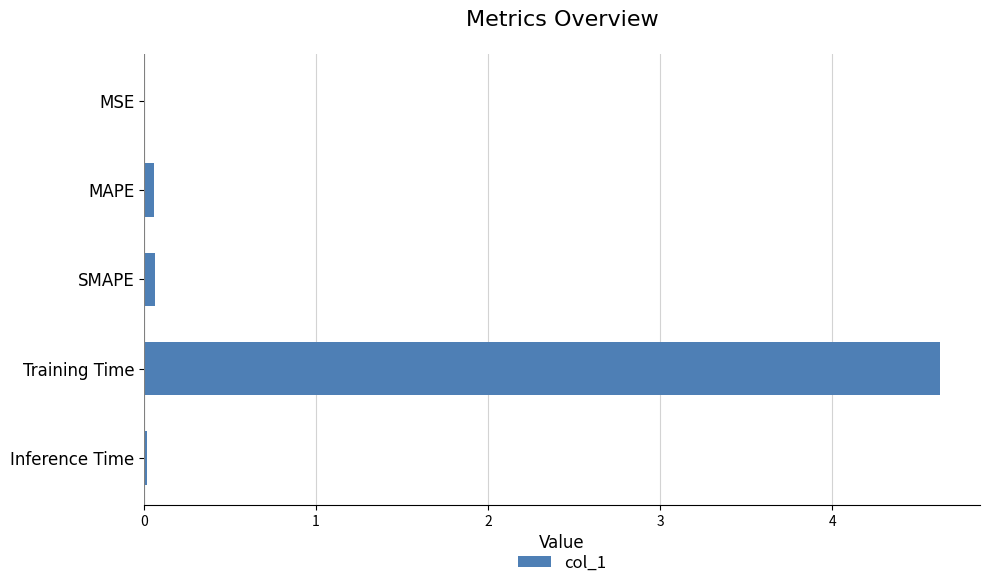

What is the sum of all values?

4.8